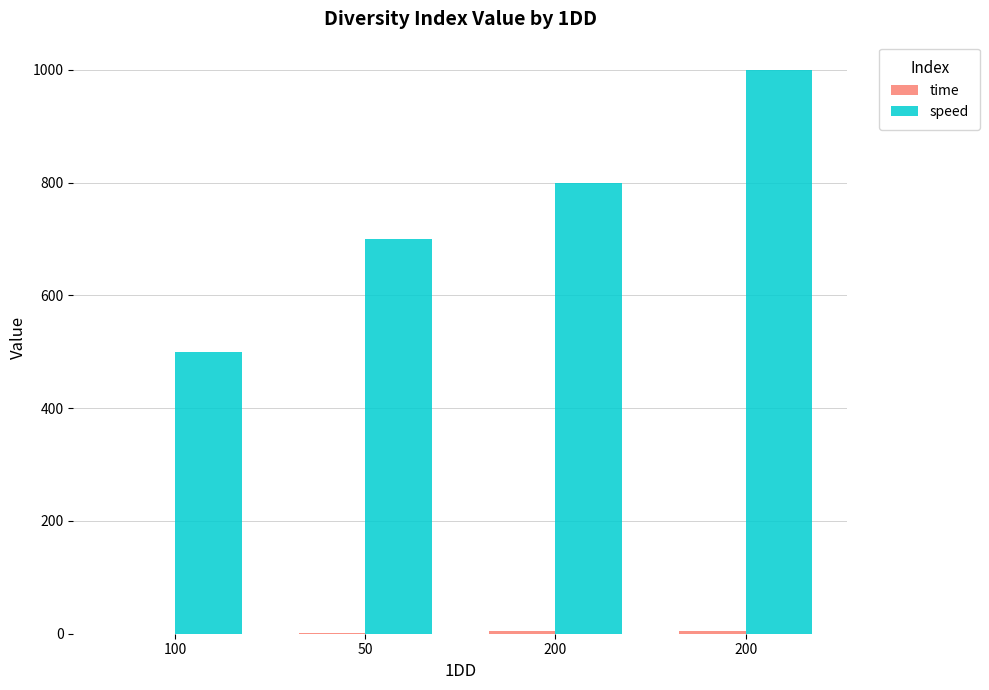

At 100, list the series in order from largest to smallest.

speed, time